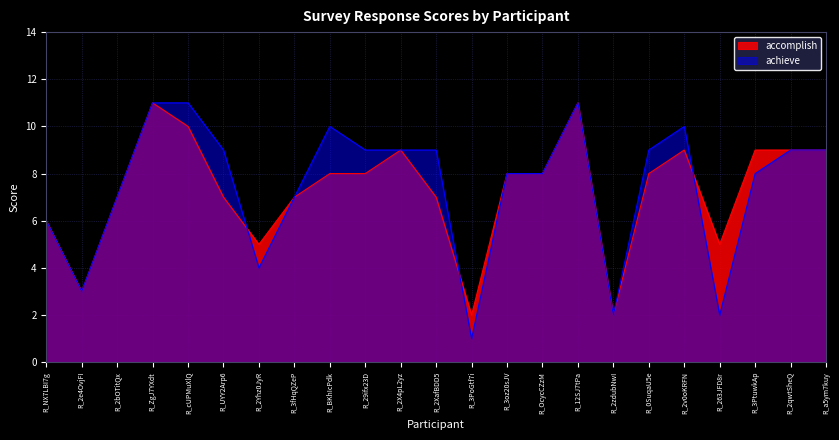

What is the highest value of the accomplish series?

11